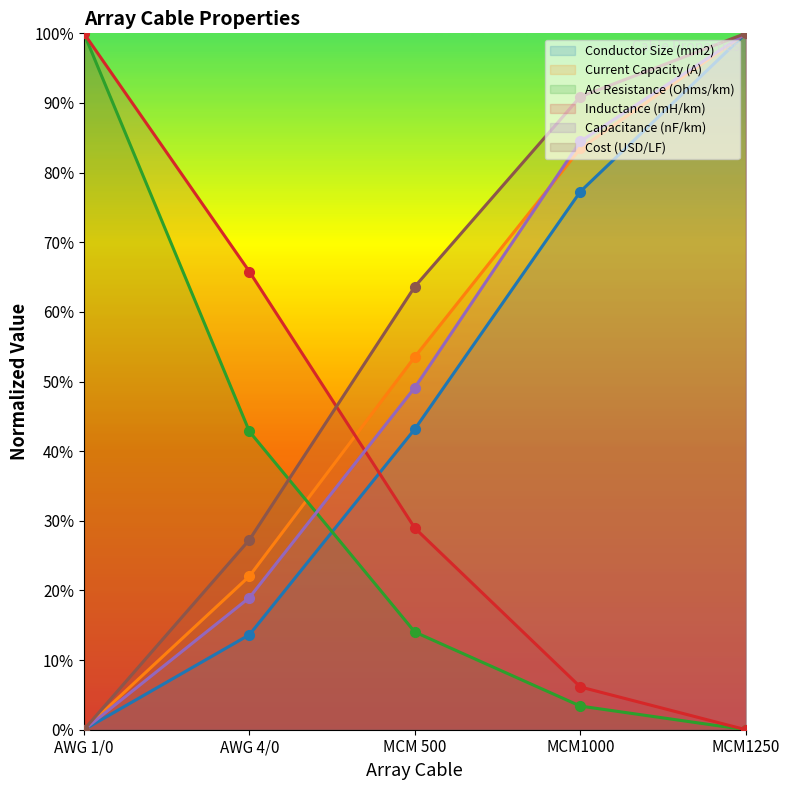

What is the difference between the highest and lowest values at AWG 4/0?

52.2